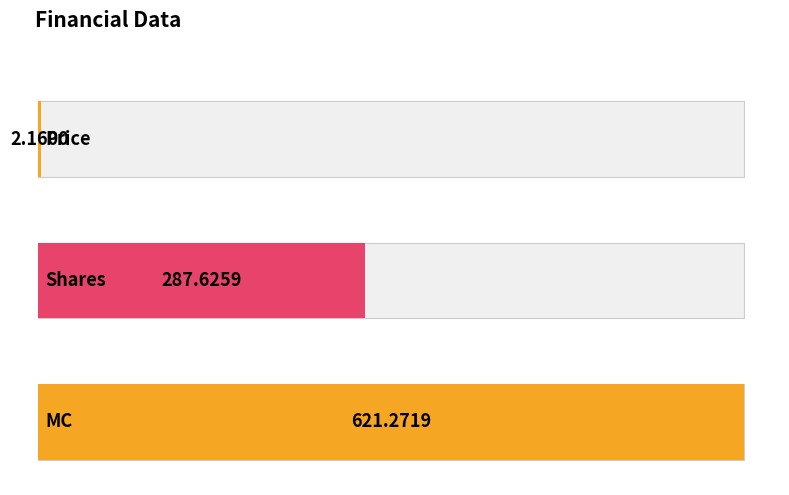

Where is the data nearest to the value 311?

Shares